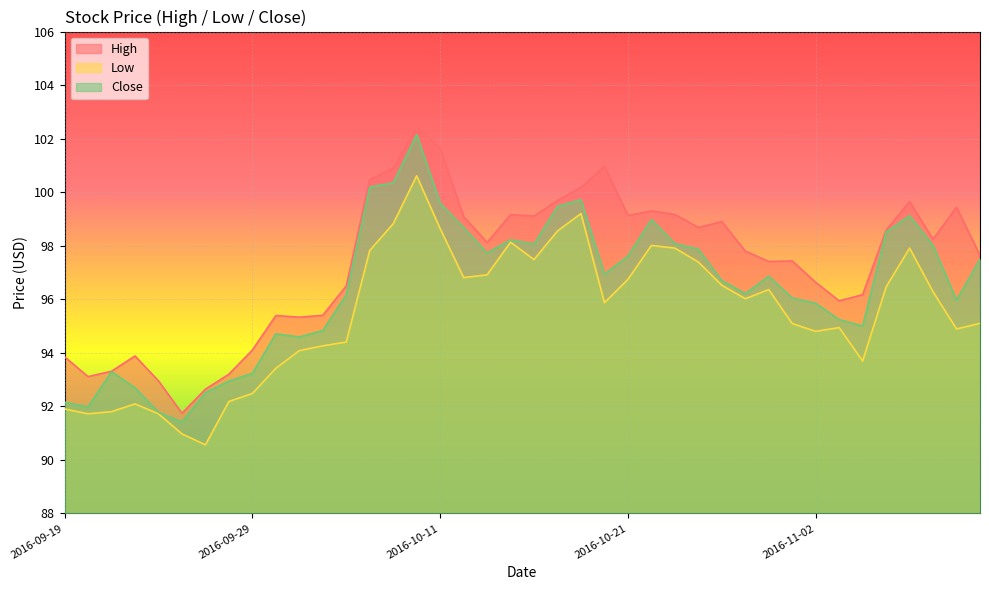

What is the difference between the highest and lowest values at 2016-10-24?

1.3